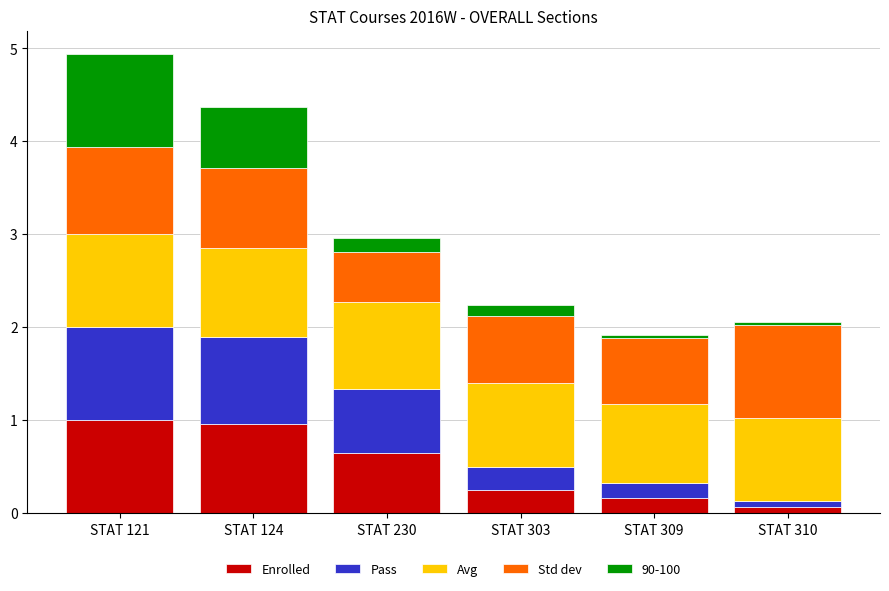

The Enrolled series shows 0.2 at STAT 309. True or false?

True